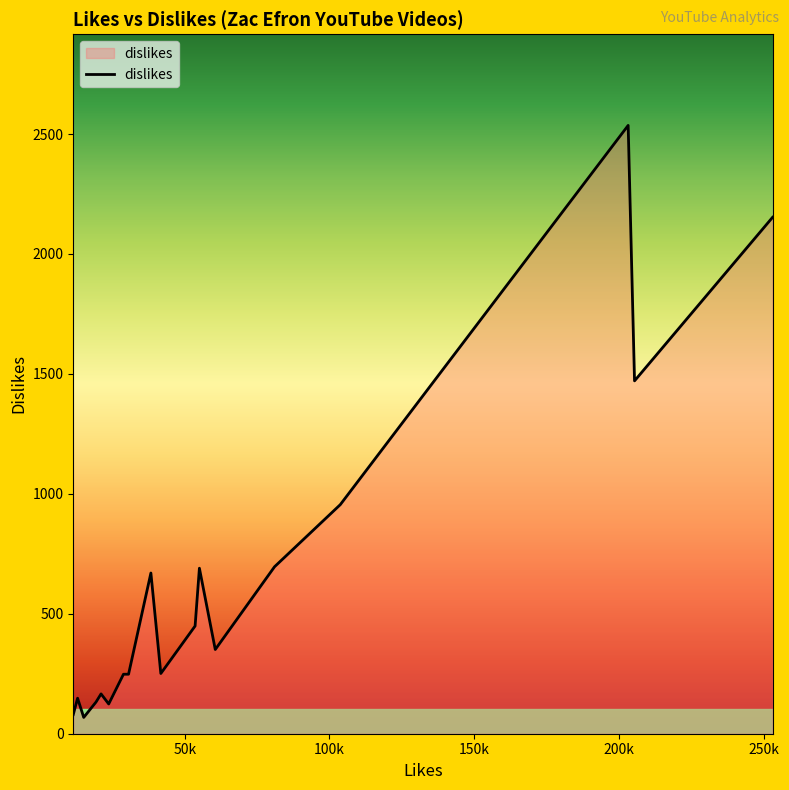

What is the maximum value shown in the chart?

2536